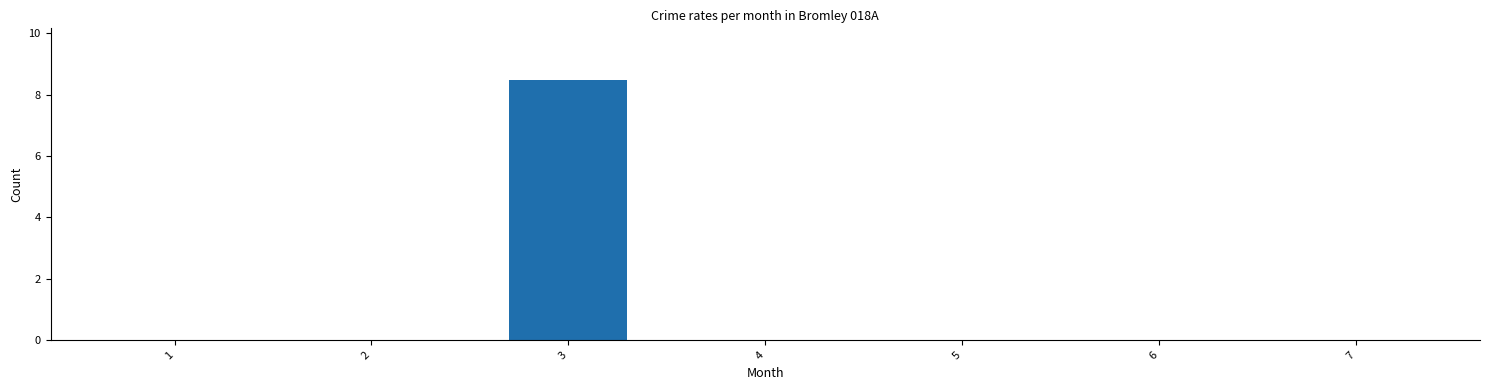

What is the change in value from 3 to 6?

-8.5